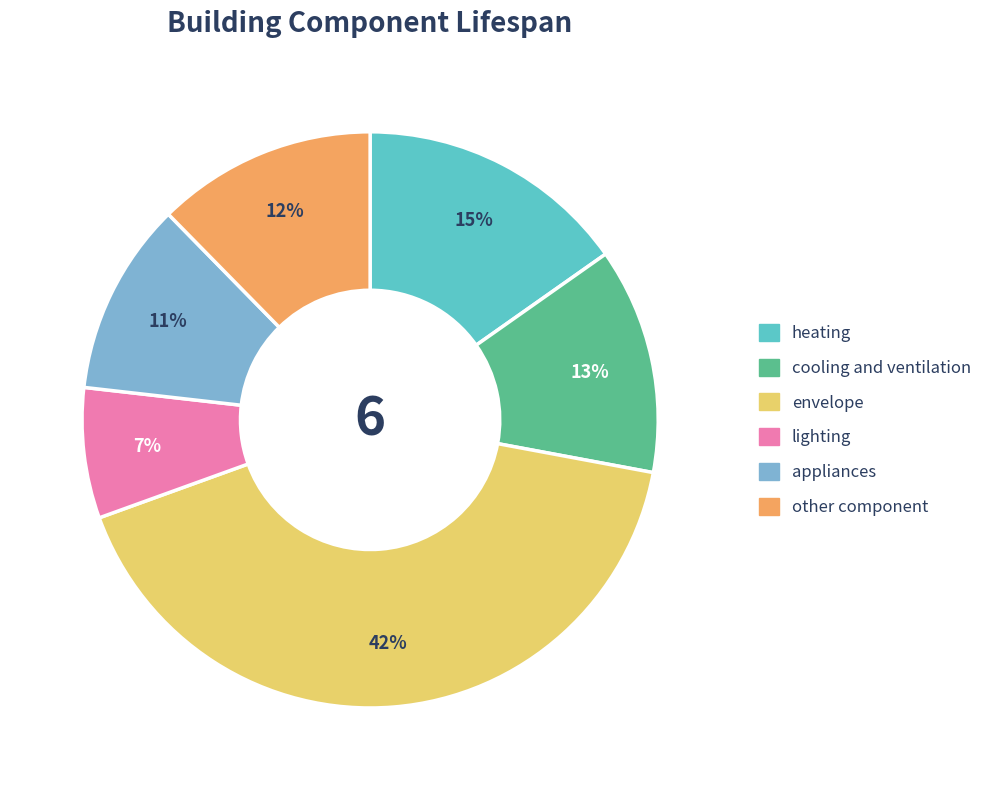

How many slices are in this pie chart?

6